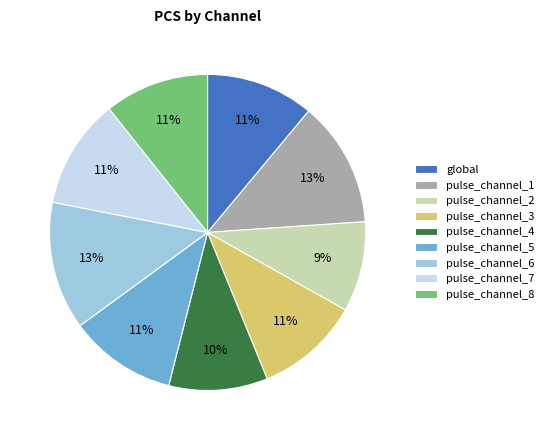

True or false: pulse_channel_5 accounts for 11% of the total.

True